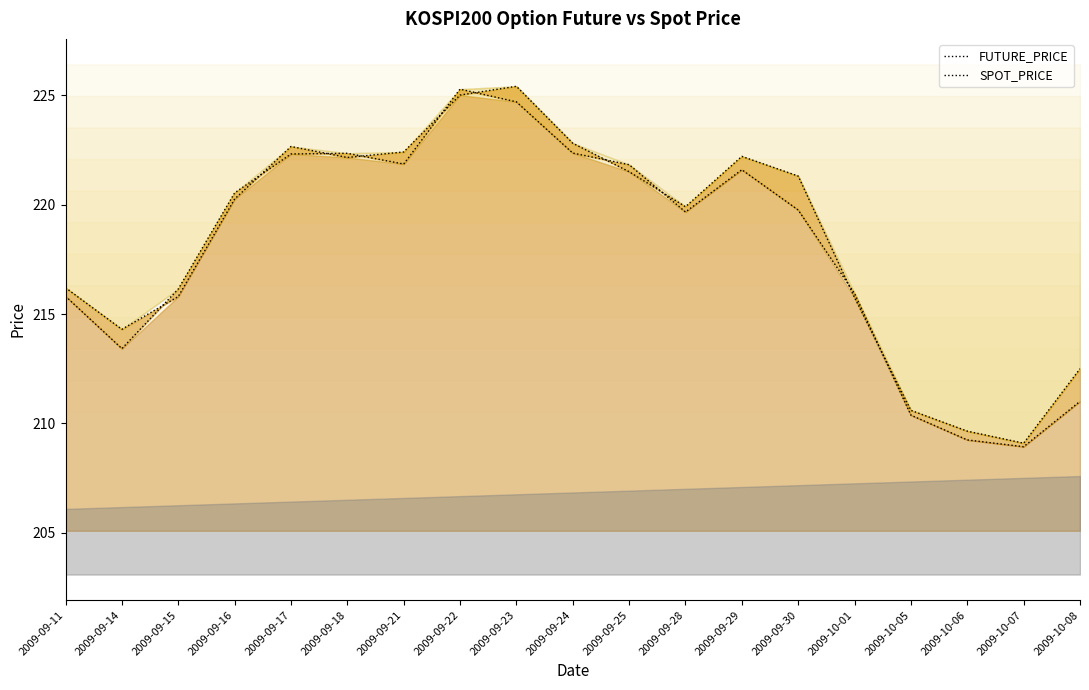

After their last crossing, which series has the higher values: FUTURE_PRICE or SPOT_PRICE?

FUTURE_PRICE